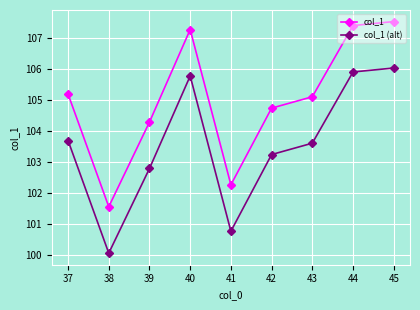

In col_1 (alt), how many points are lower than both neighbors (excluding endpoints)?

2